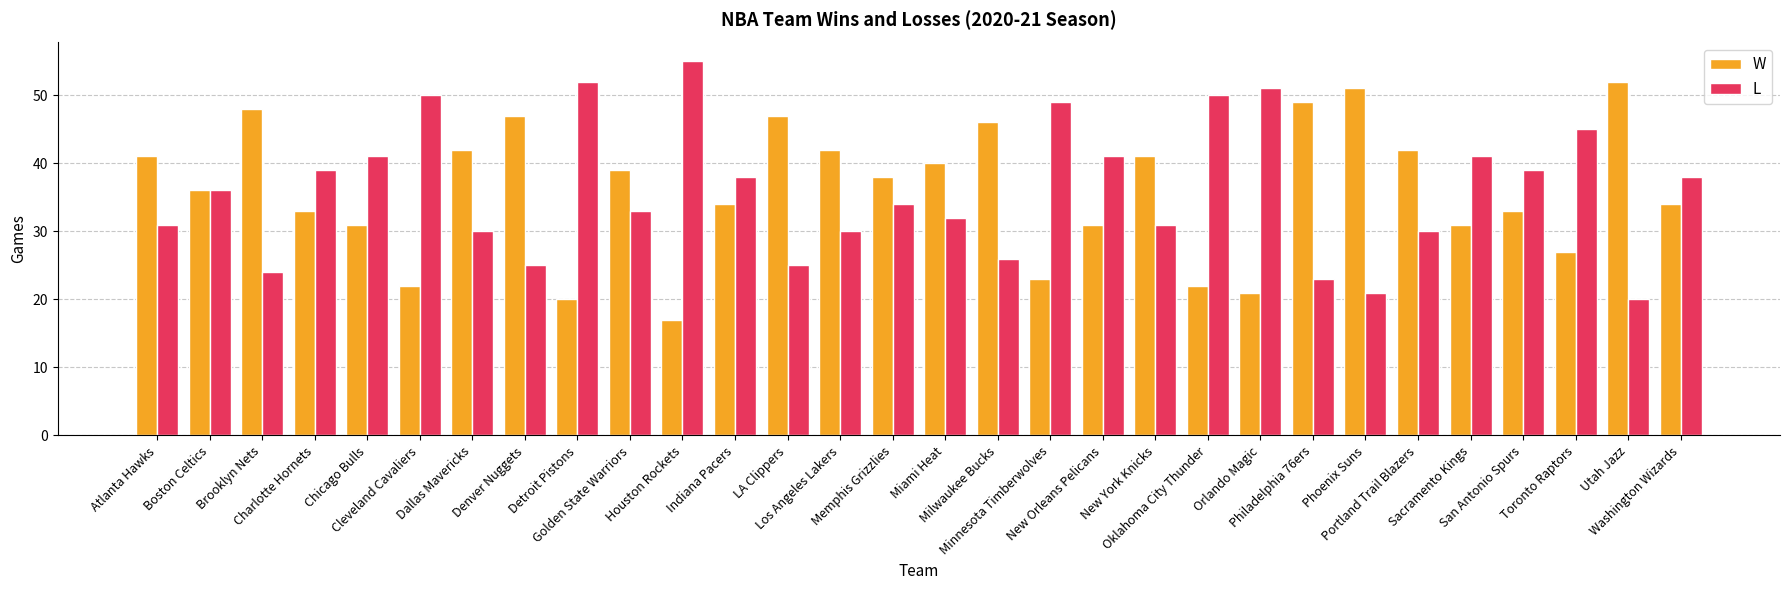

What is the label of the 11th bar from the left?

Houston Rockets